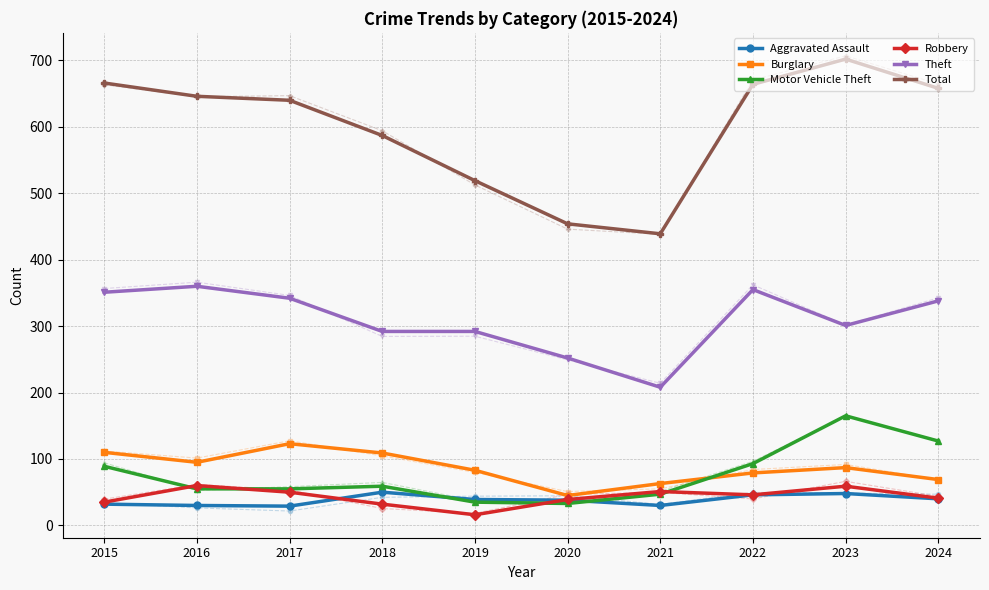

At which label is Total closest to 570?

2018